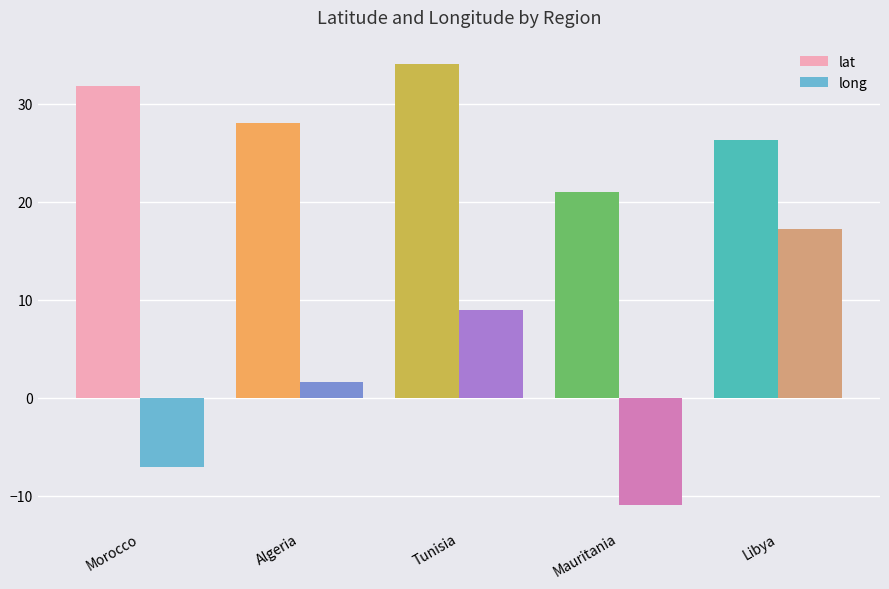

What is the greatest value displayed?

34.0